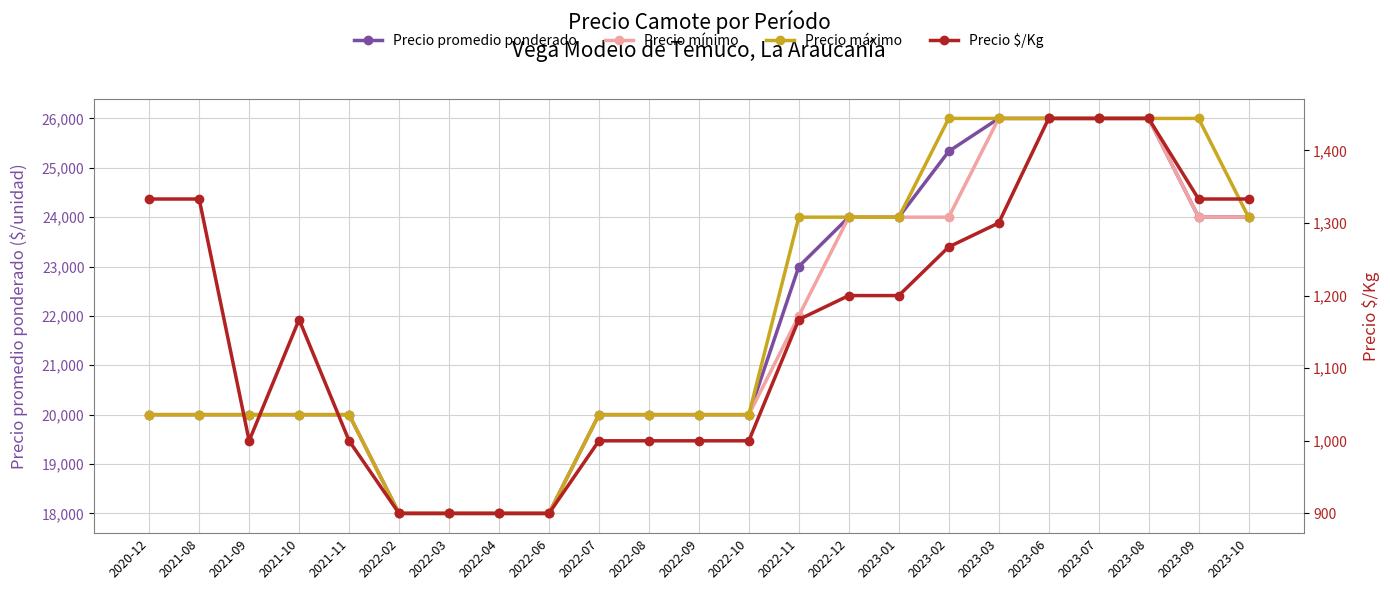

At which category is the sum across all series the highest?

2023-06